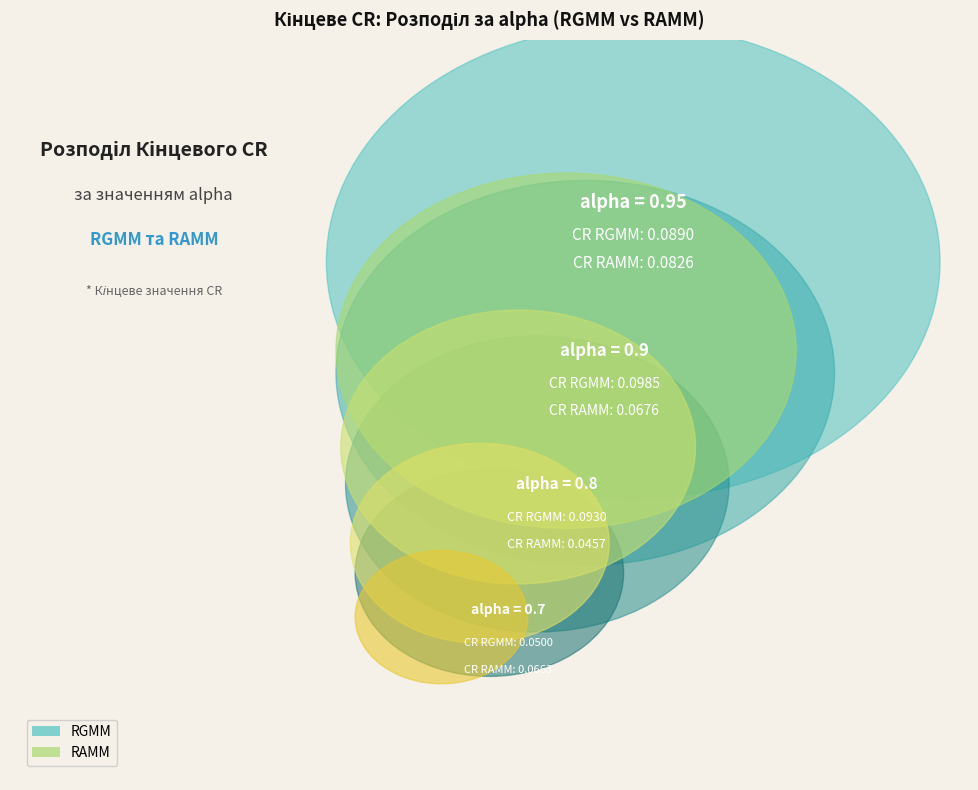

To the nearest percent, what portion does cr_rgmm represent?

11%